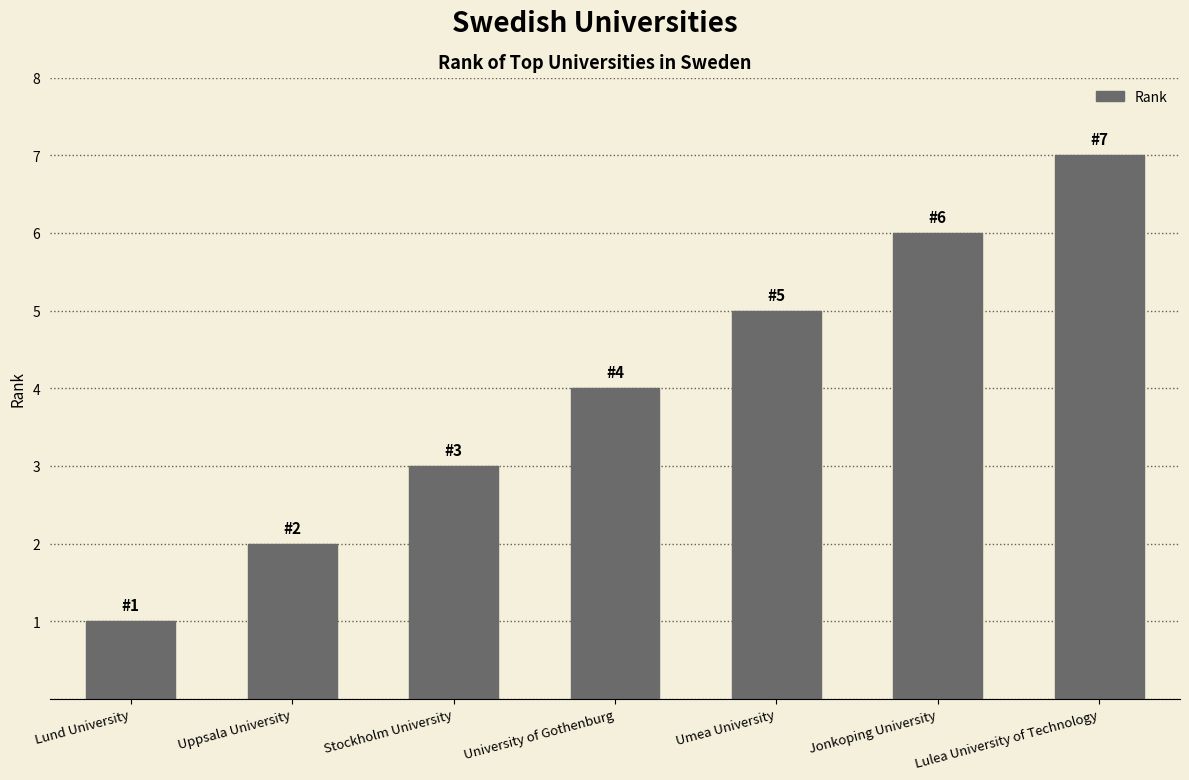

What position from the right is Umea University?

3